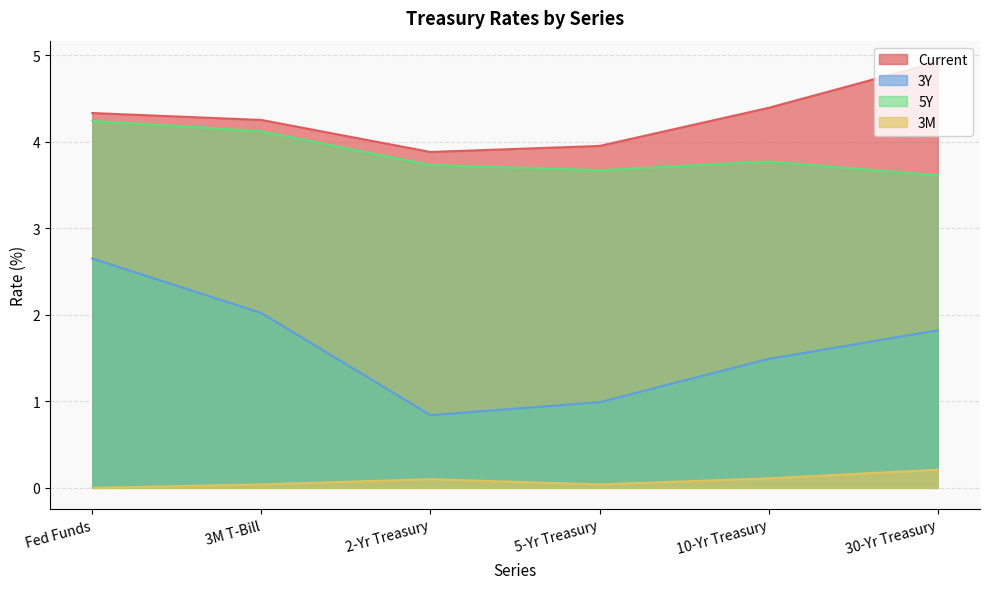

What is the sum of the Current values at 2-Yr Treasury and Fed Funds?

8.2